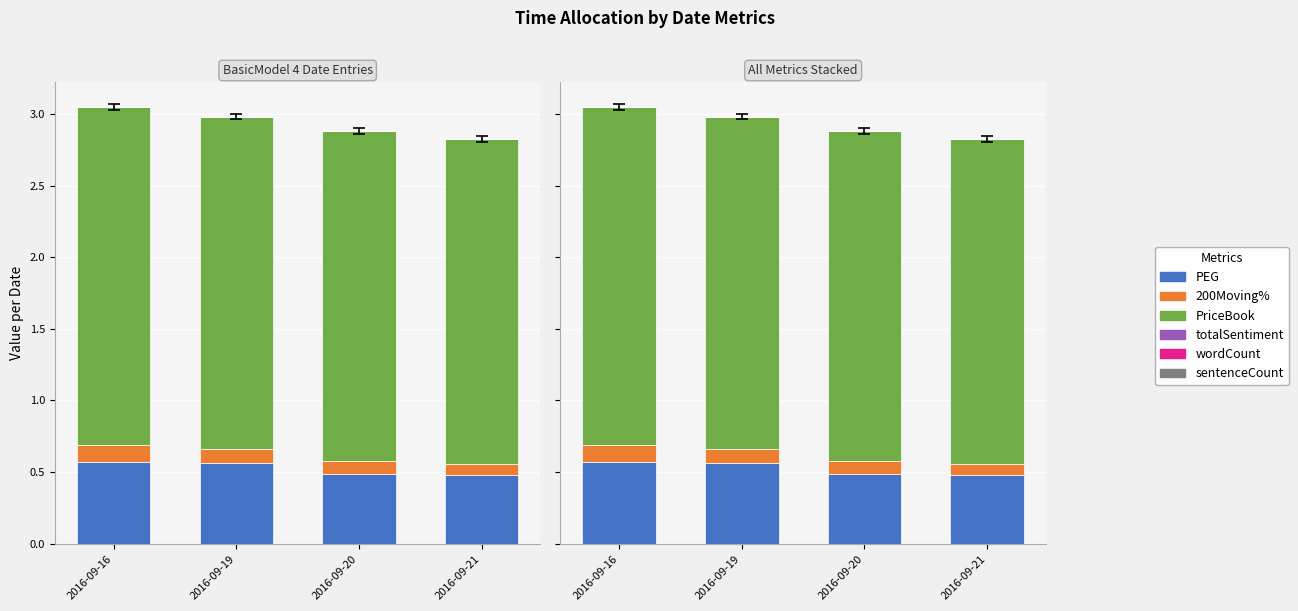

Reading left to right, list all the values displayed in this chart.

PEG: 0.6	0.6	0.5	0.5
200Moving%: 0.1	0.1	0.1	0.1
PriceBook: 2.4	2.3	2.3	2.3
totalSentiment: 0.0	0.0	0.0	0.0
wordCount: 0.0	0.0	0.0	0.0
sentenceCount: 0.0	0.0	0.0	0.0